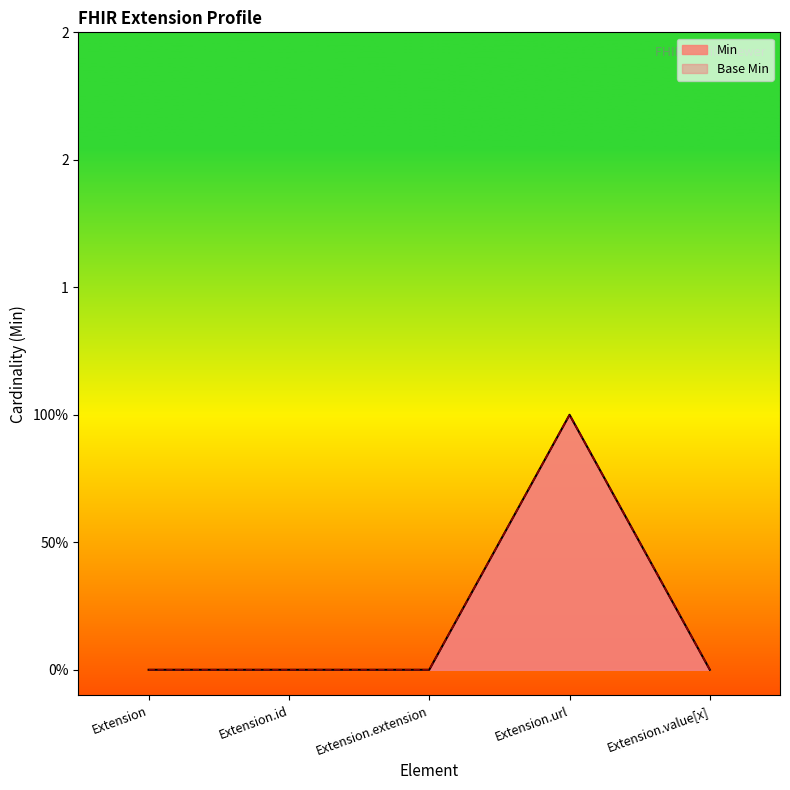

How many data points does each series have?

5